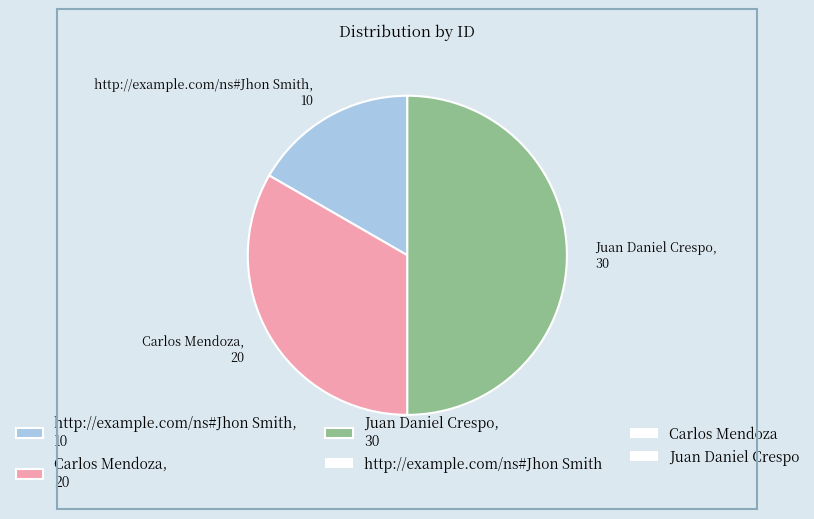

Is http://example.com/ns#Jhon Smith the majority of the pie?

No